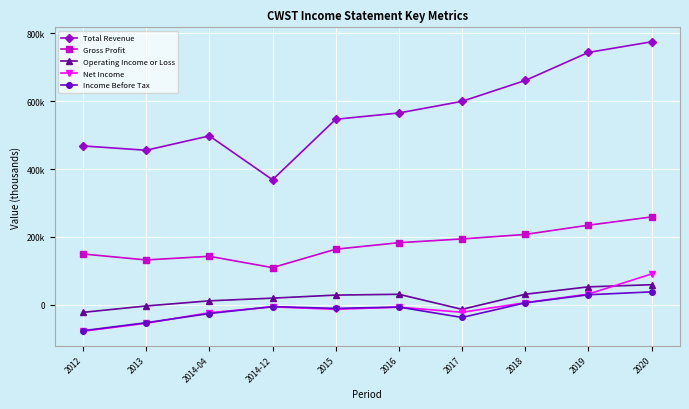

Does the chart have visible grid lines?

Yes